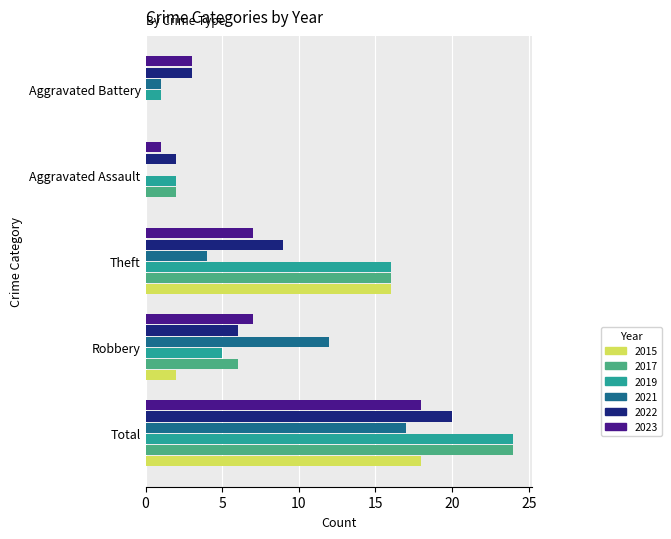

At which category is the sum across all series the highest?

Total